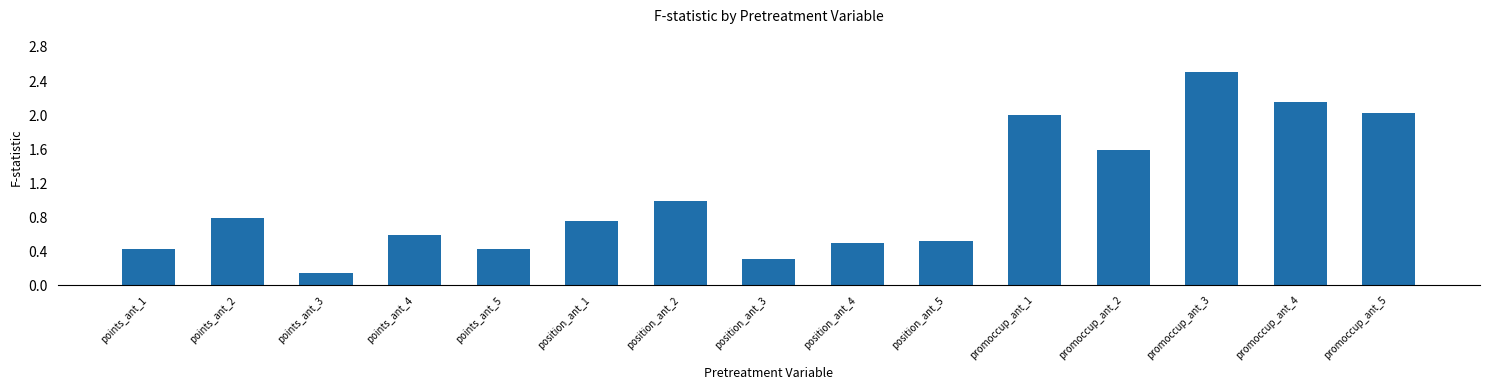

What is the sum of the values at promoccup_ant_2 and position_ant_4?

2.1